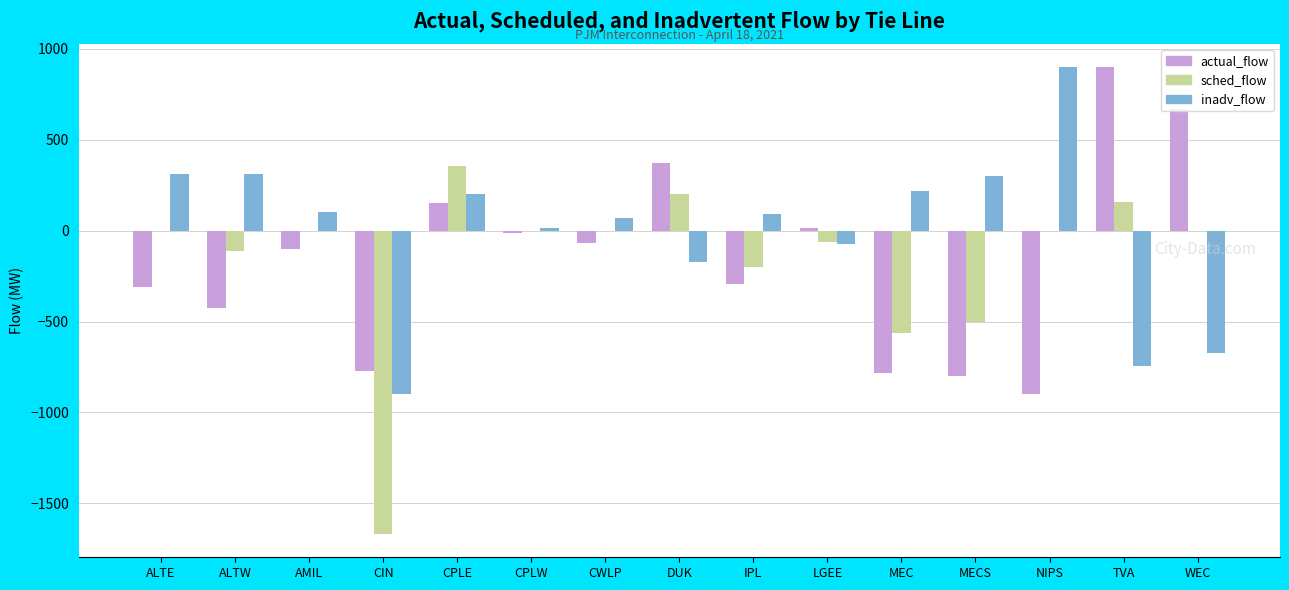

What is the sum of the inadv_flow values at TVA and NIPS?

155.0